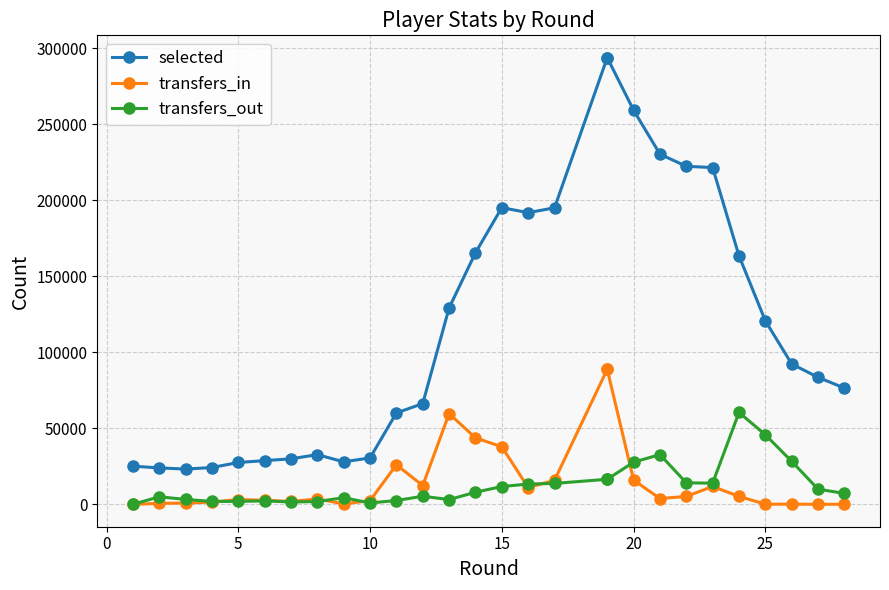

How many lines are shown in the chart?

3